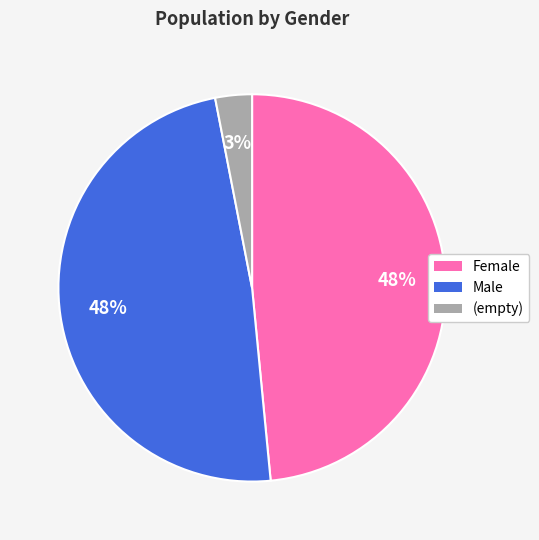

To the nearest percent, what is the difference between the Male and (empty) slice percentages?

45%